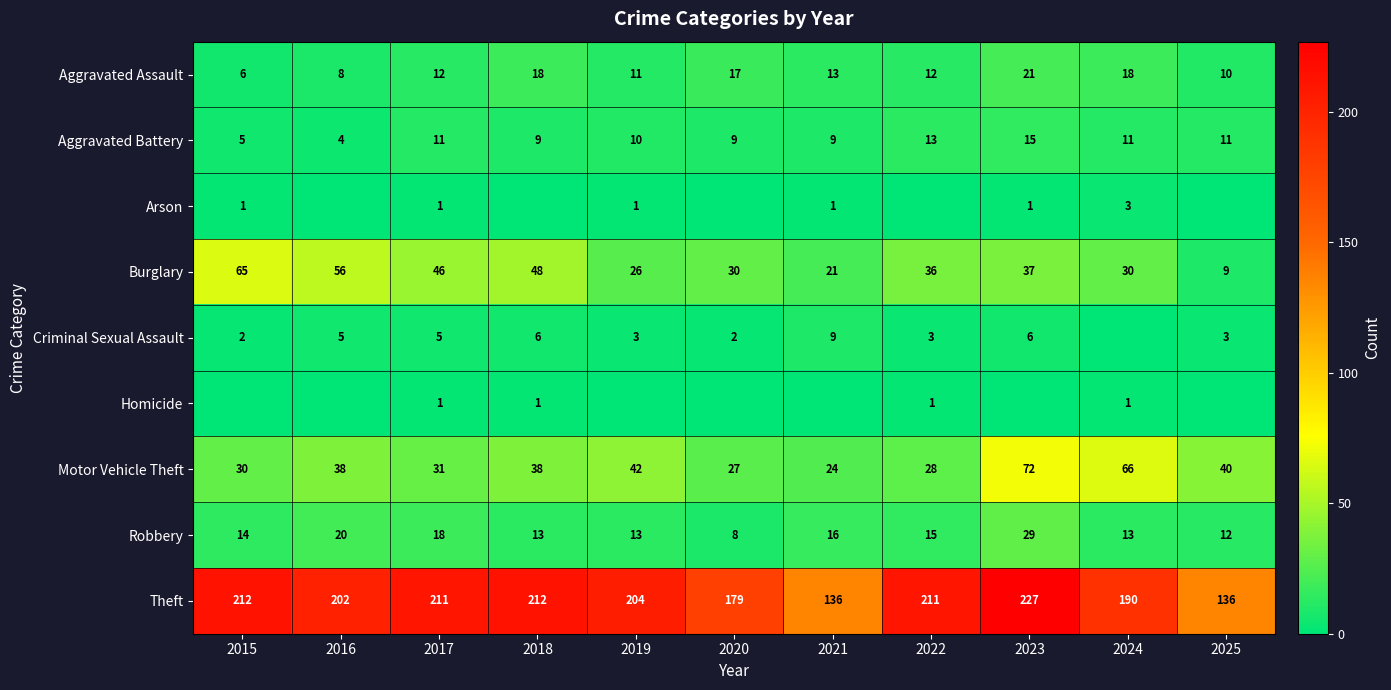

Is the value of Aggravated Battery at 2016 greater than the value of Arson at 2015?

Yes